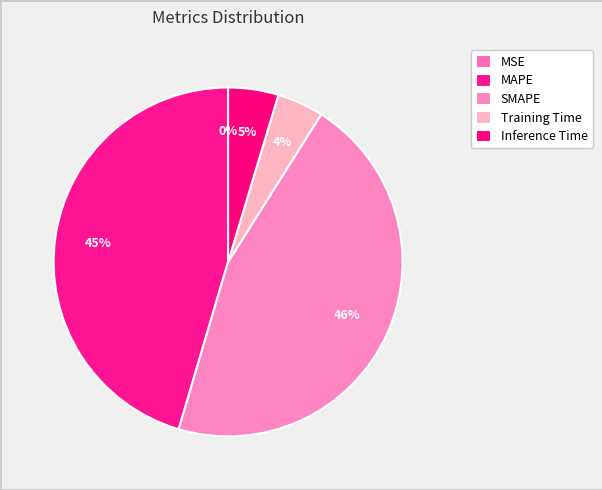

Which slice is the smallest?

MSE